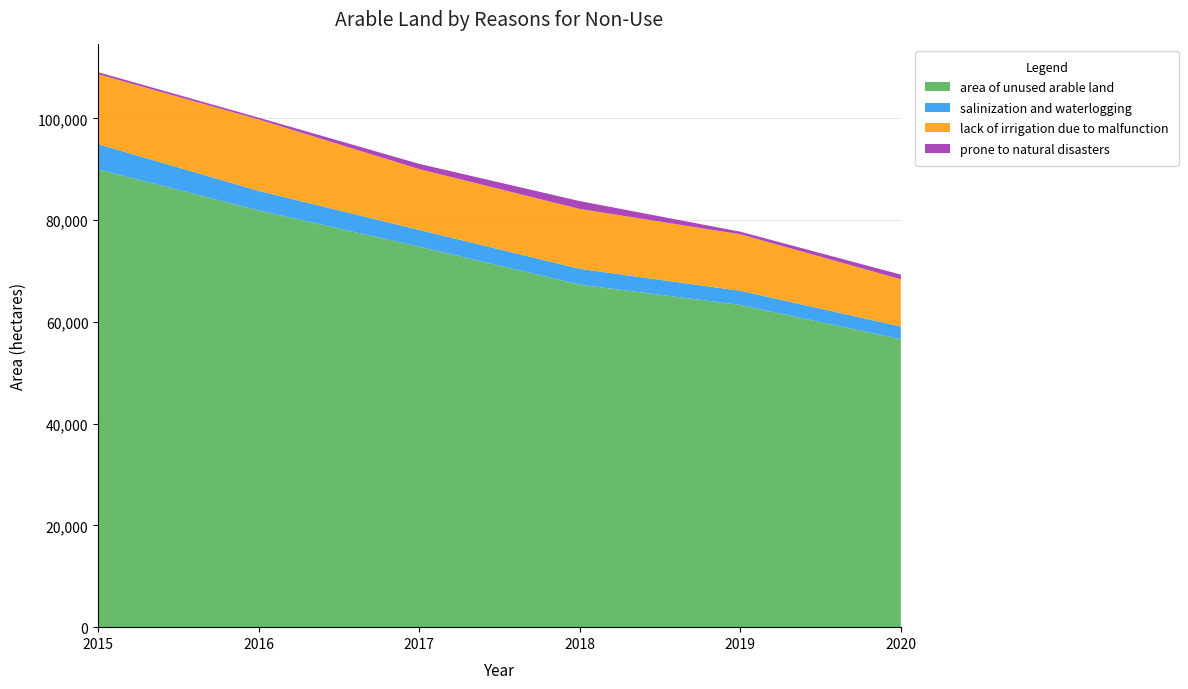

Reading left to right, extract all data points from this chart.

area of unused arable land: 2015=89985	2016=81920	2017=74796	2018=67337	2019=63332	2020=56600
salinization and waterlogging: 2015=4958	2016=3840	2017=3288	2018=3103	2019=2792	2020=2500
lack of irrigation due to malfunction: 2015=13756	2016=14039	2017=11954	2018=11774	2019=11105	2020=9300
prone to natural disasters: 2015=394	2016=352	2017=1035	2018=1539	2019=512	2020=900